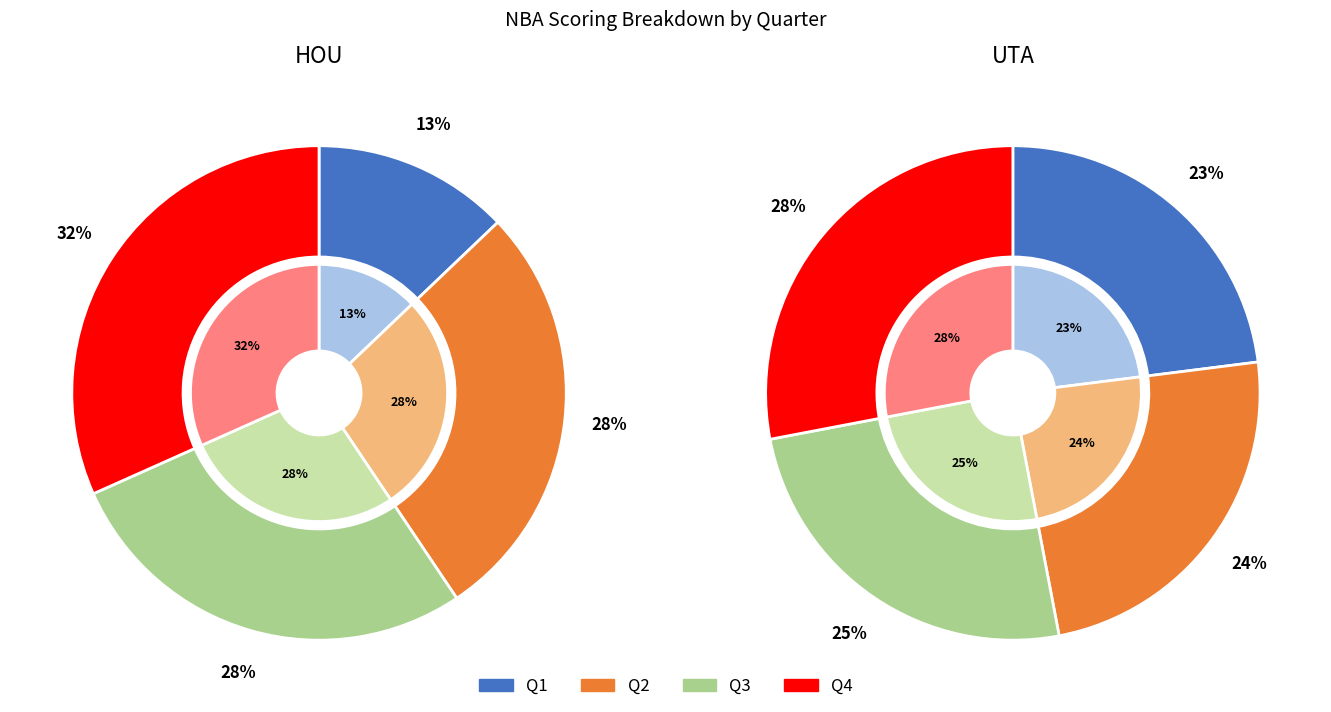

To the nearest percent, what percentage of the pie is HOU?

53%